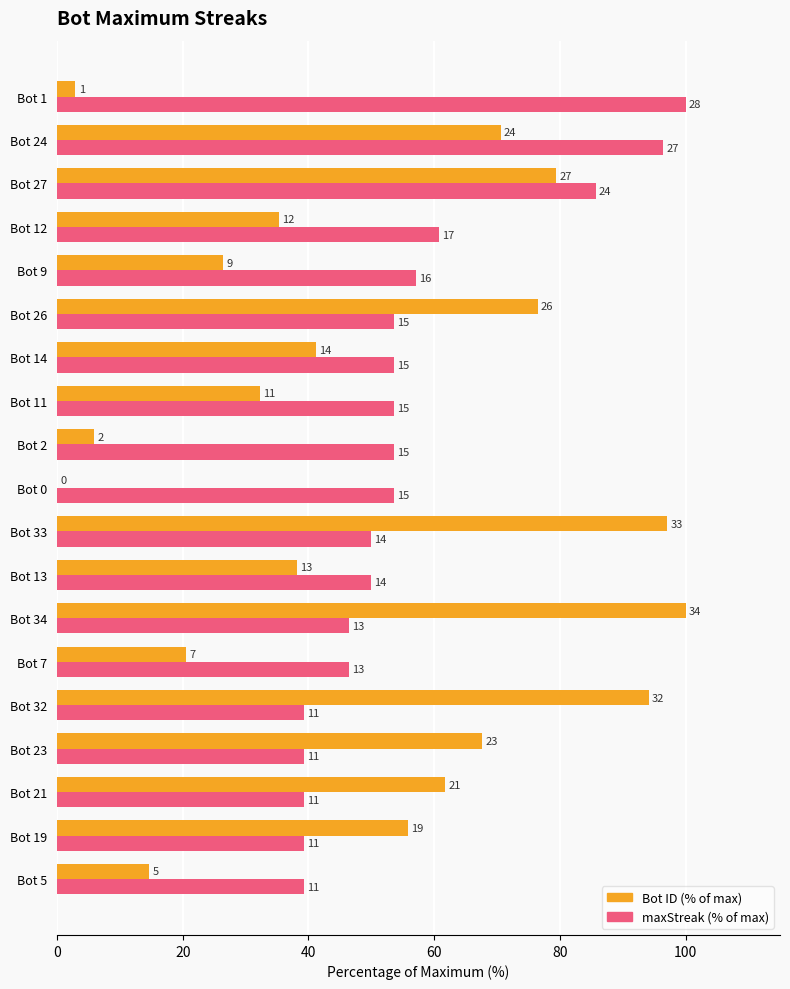

What are all the series names shown in the legend?

Bot ID (% of max), maxStreak (% of max)